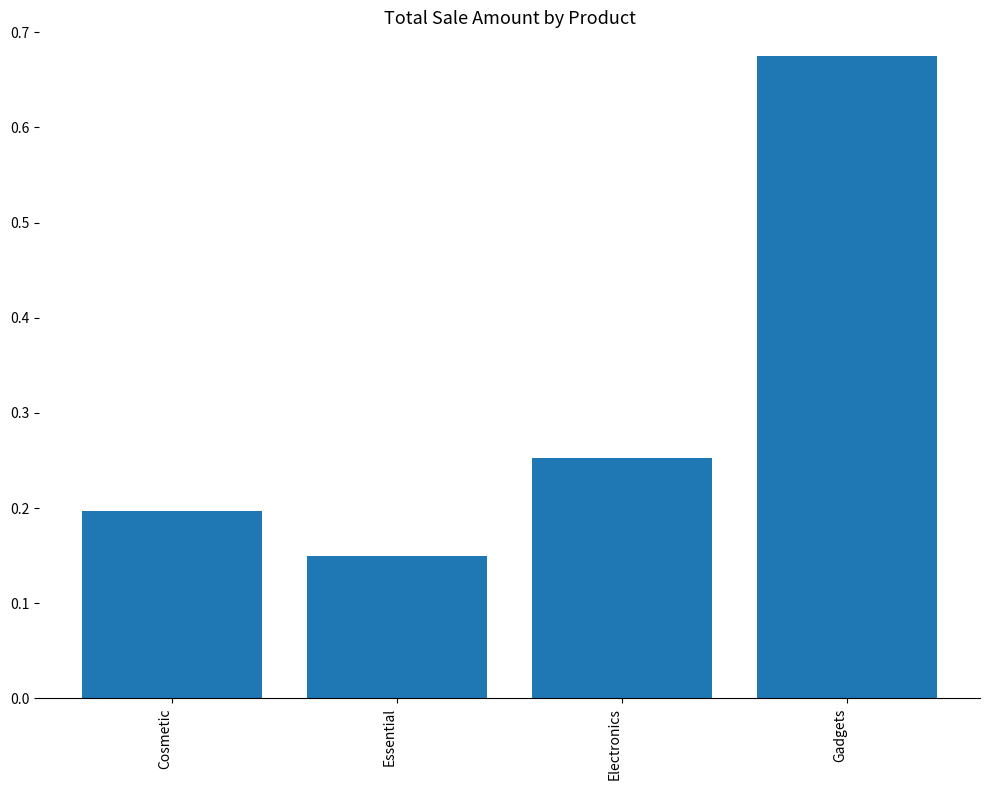

True or false: the data shows 0.2 at Cosmetic.

True